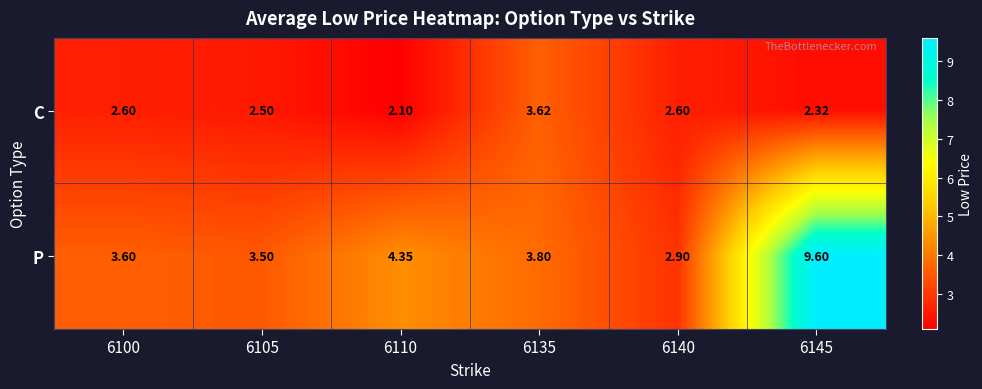

List the series in order of their overall mean, highest first.

P, C